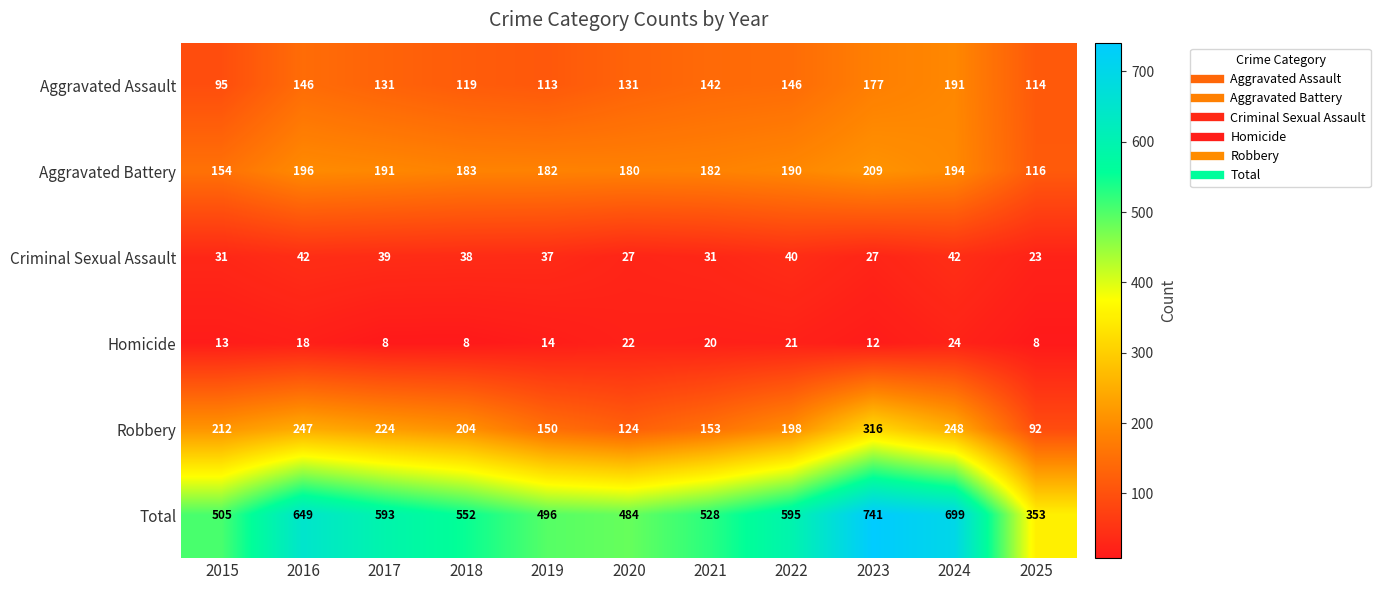

At which category is the sum across all series the highest?

2023